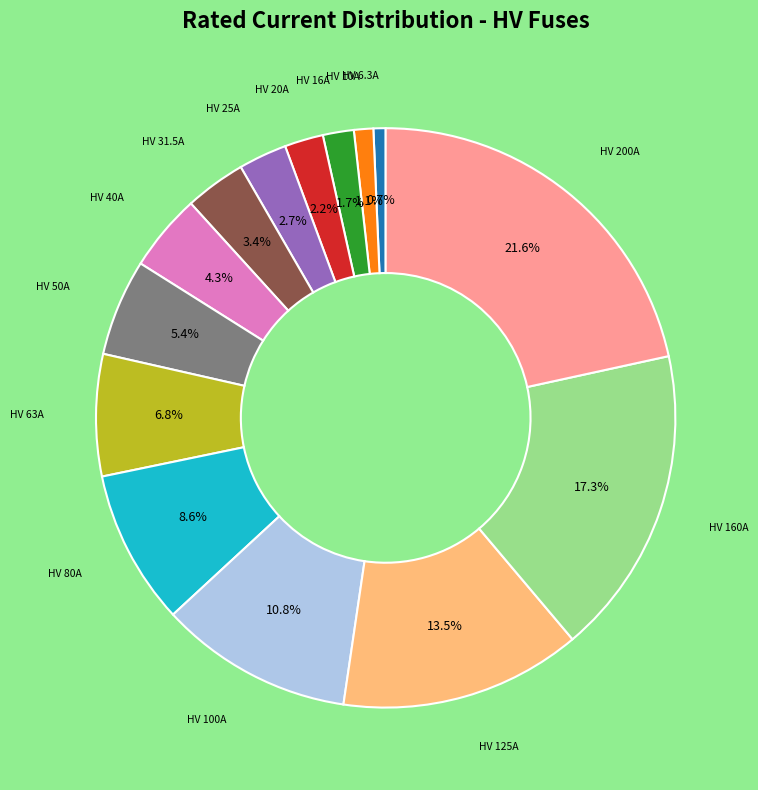

How many segments does this pie chart have?

14